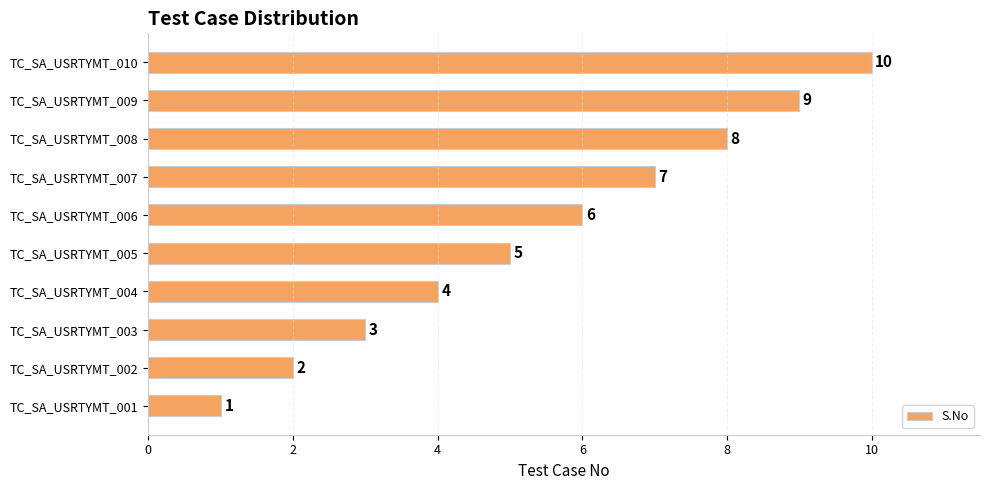

Is it true that the value at TC_SA_USRTYMT_005 is 5?

True